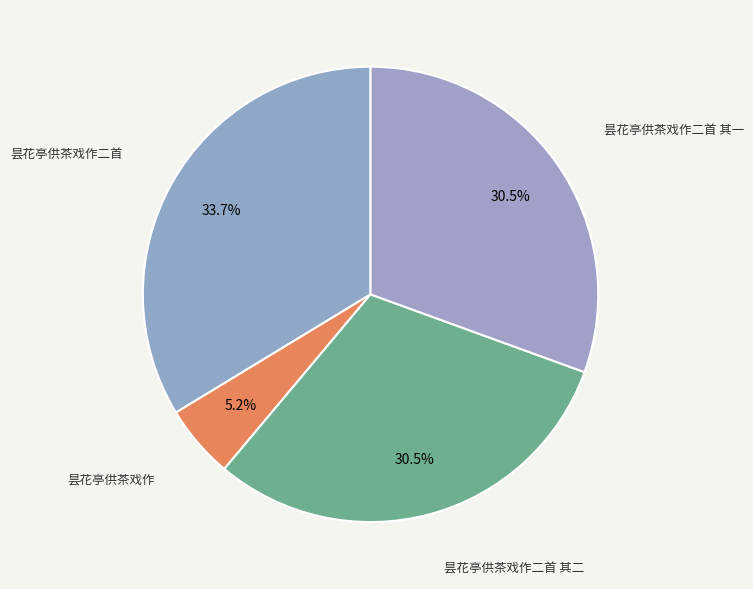

What percentage is NOT represented by 昙花亭供茶戏作二首?

66.3%